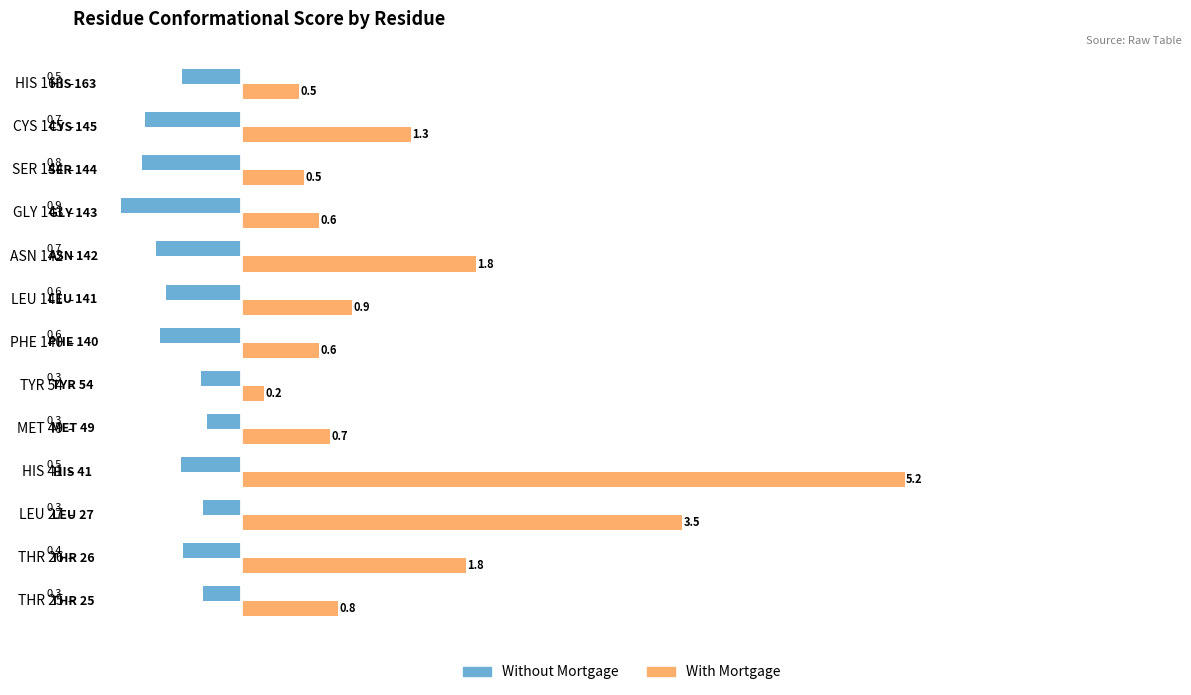

Rank the series at GLY 143 from highest to lowest value.

With Mortgage, Without Mortgage